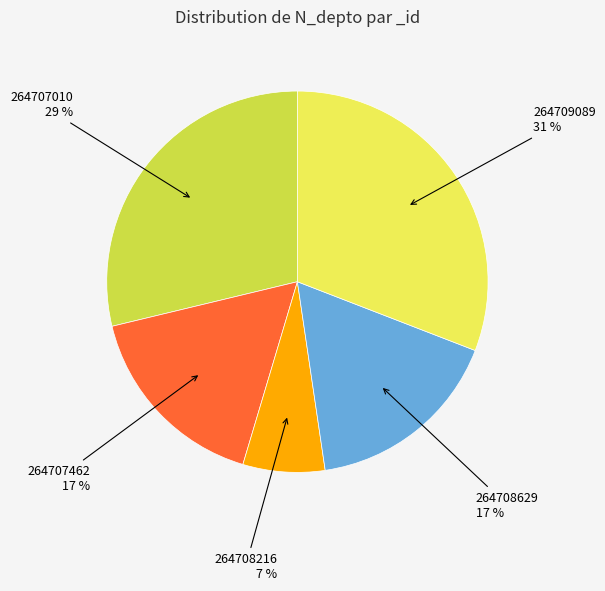

What is the smallest slice in the pie chart?

264708216